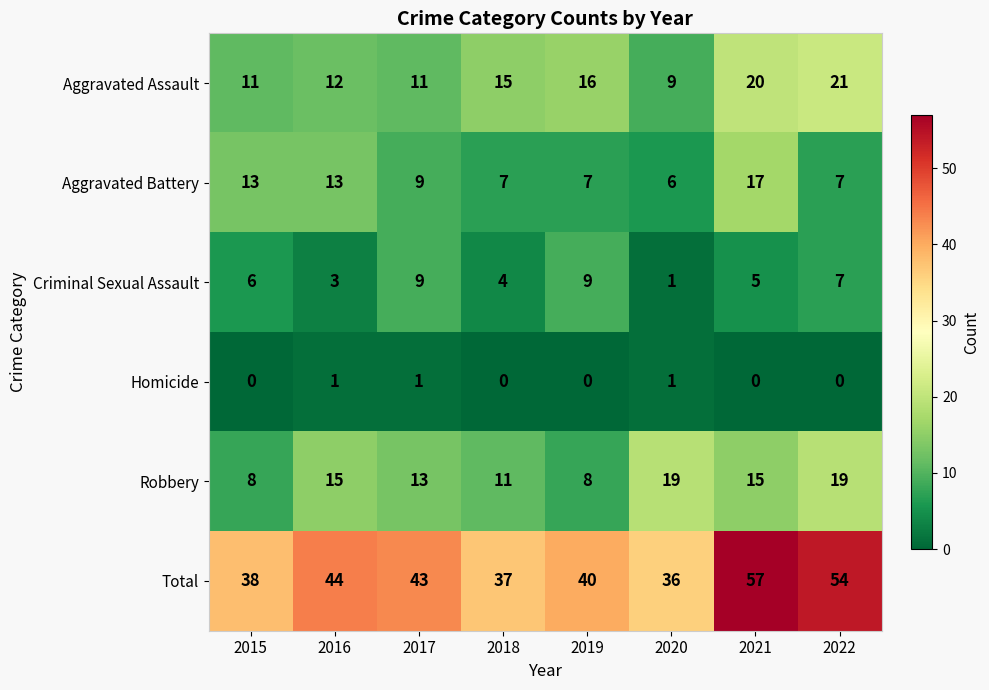

What is the spread (max minus min) of values at 2018?

37